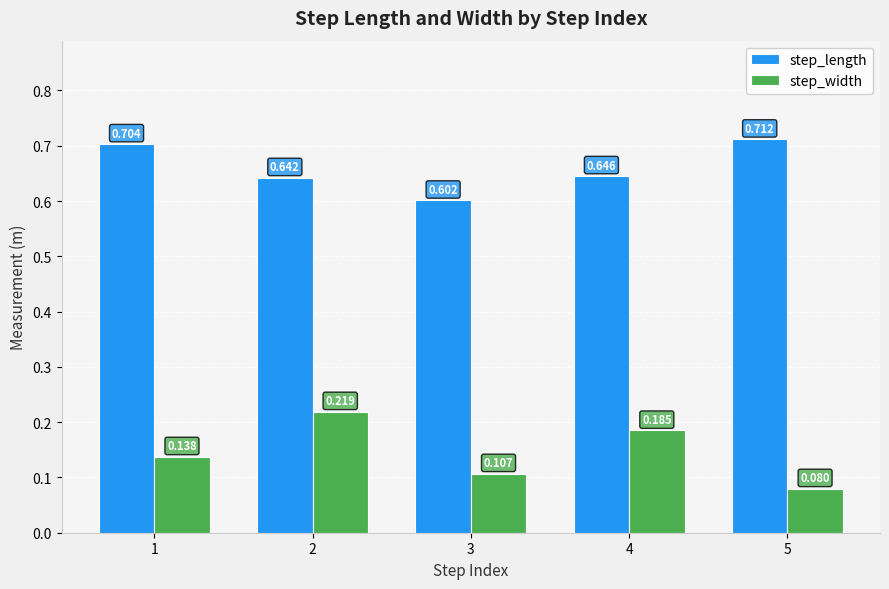

List the labels in order of step_length value, largest first.

5, 1, 4, 2, 3